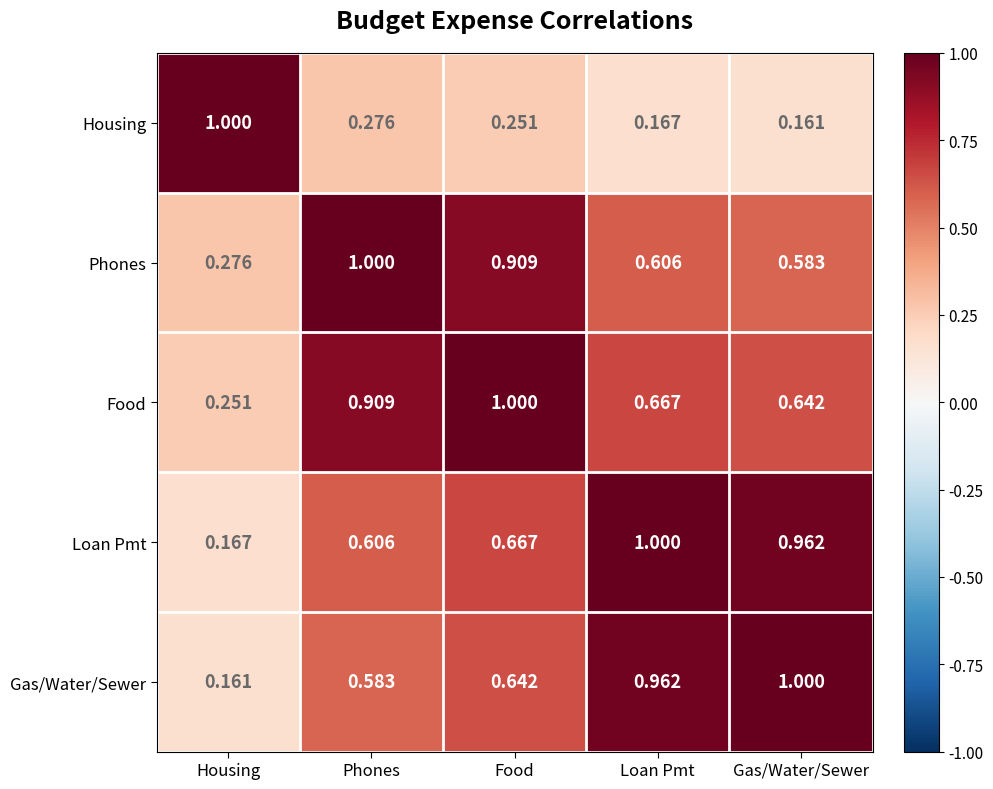

Rank the series at Phones from lowest to highest value.

Housing, Gas/Water/Sewer, Loan Pmt, Food, Phones